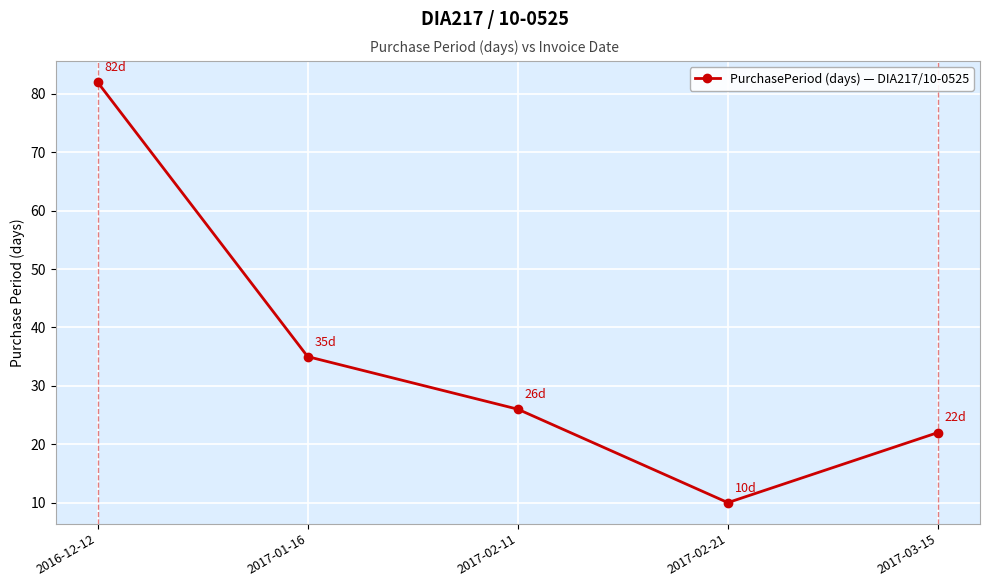

Rank the categories by value from highest to lowest.

2016-12-12, 2017-01-16, 2017-02-11, 2017-03-15, 2017-02-21